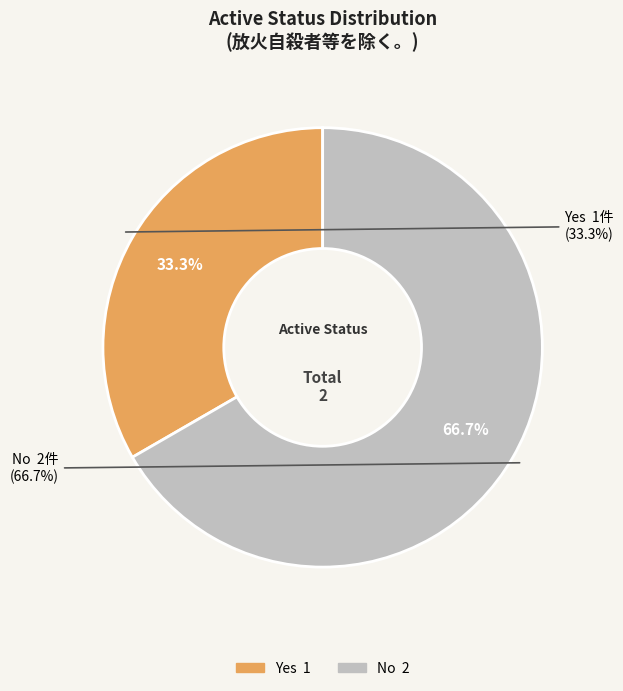

Rank the categories by value from highest to lowest.

No, Yes